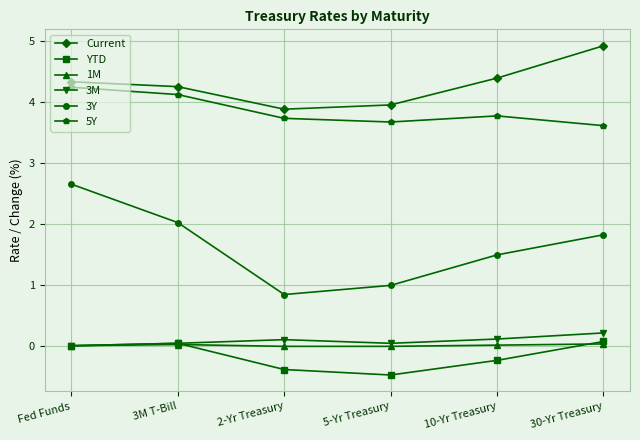

True or false: 3Y and Current intersect in this chart.

False